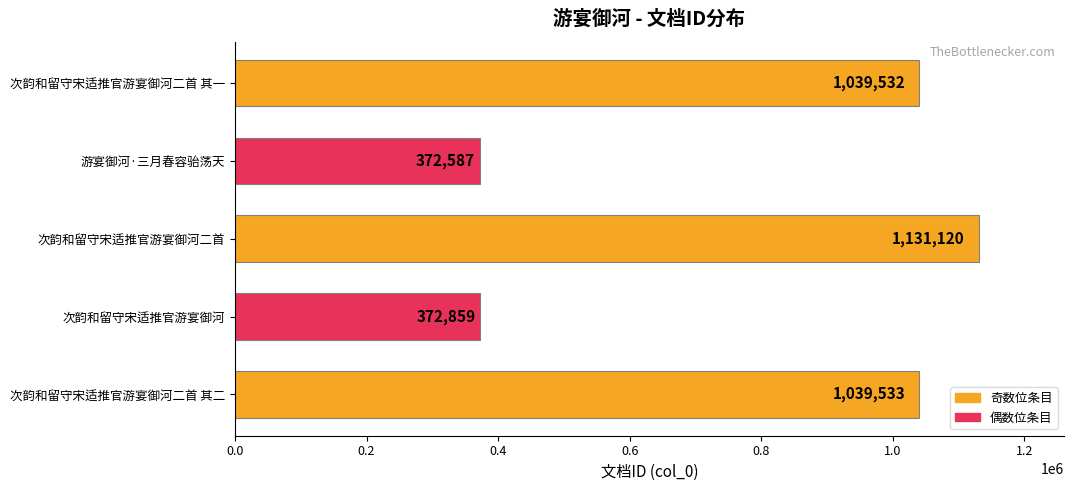

What is the difference between the values at 游宴御河·三月春容骀荡天 and 次韵和留守宋适推官游宴御河二首?

758533